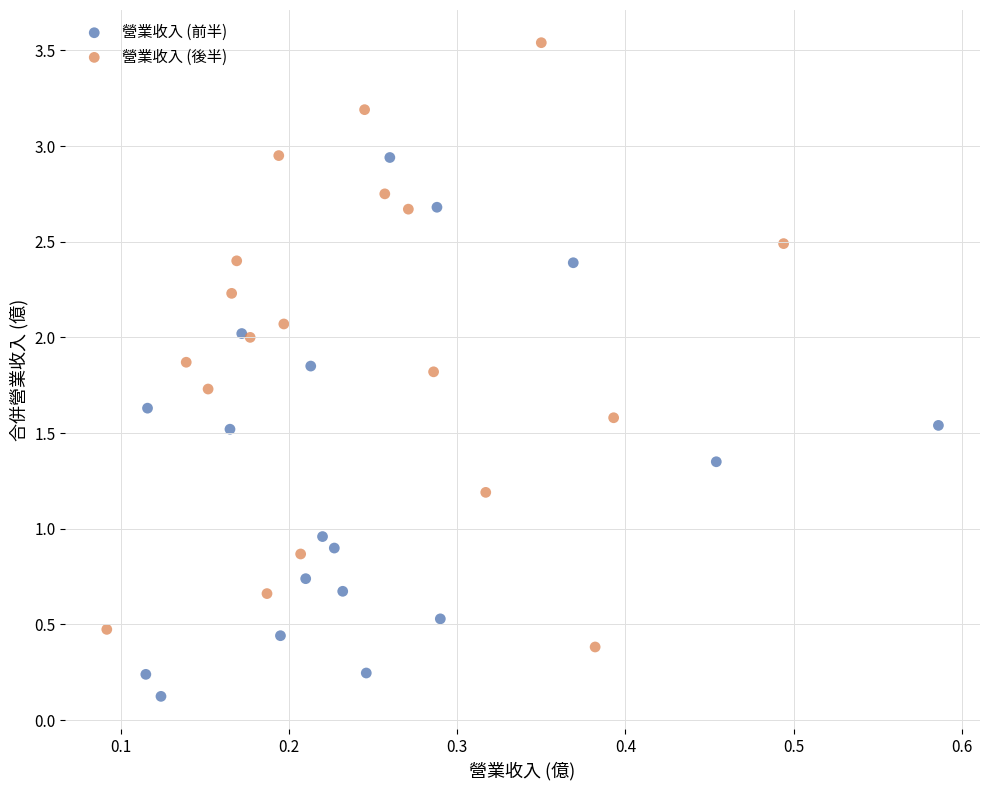

What are all the series names shown in the legend?

營業收入 (前半), 營業收入 (後半)